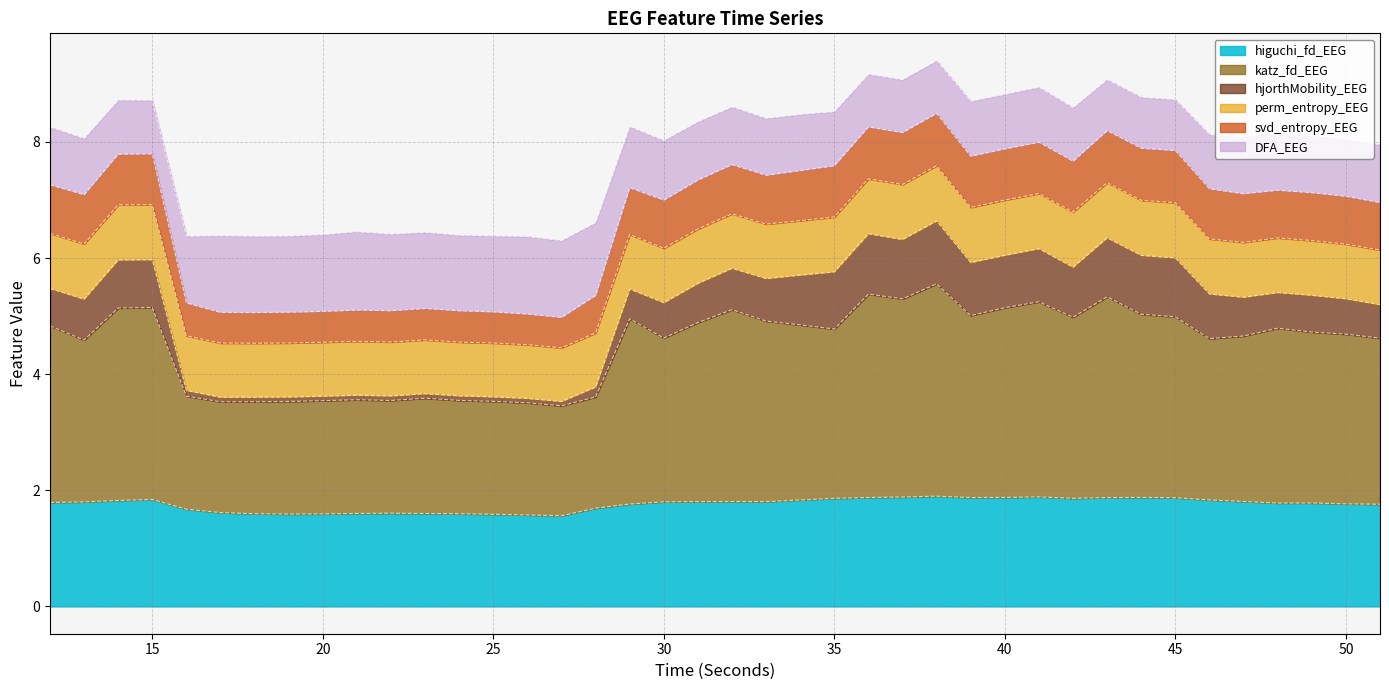

Which category has the lowest value in the hjorthMobility_EEG series?

27